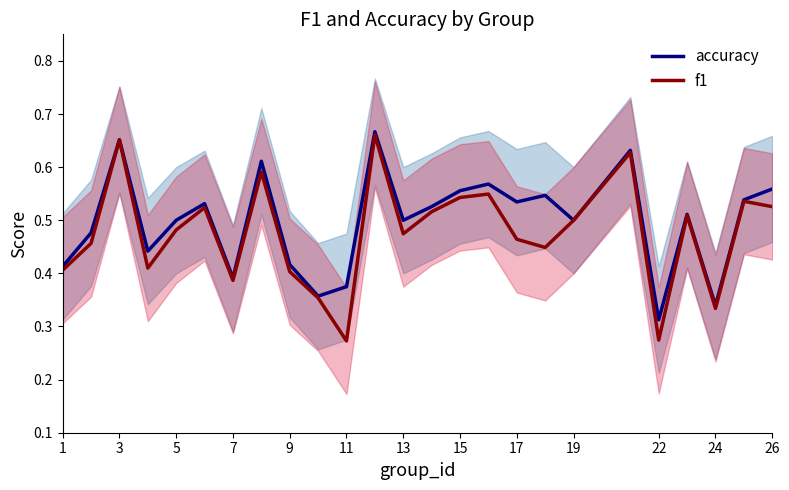

True or false: accuracy and f1 cross at least once.

False